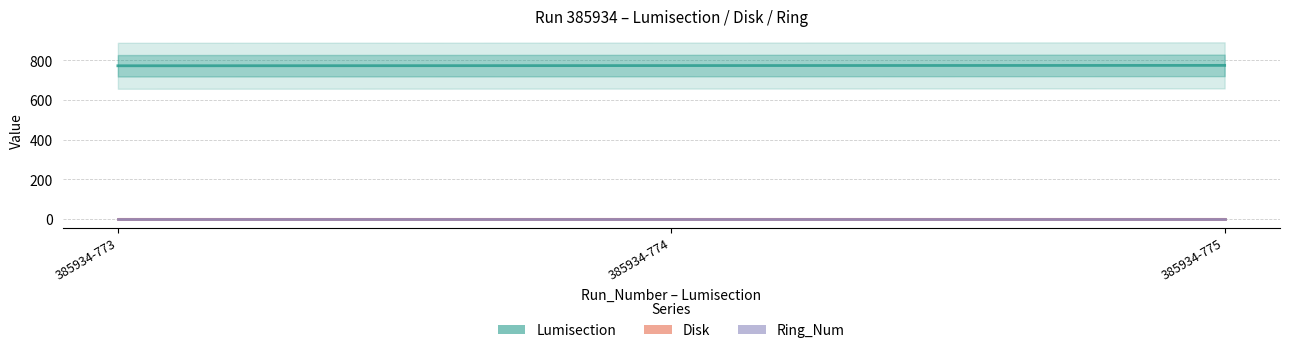

List the series in order of their peak value, lowest first.

Ring_Num, Disk, Lumisection